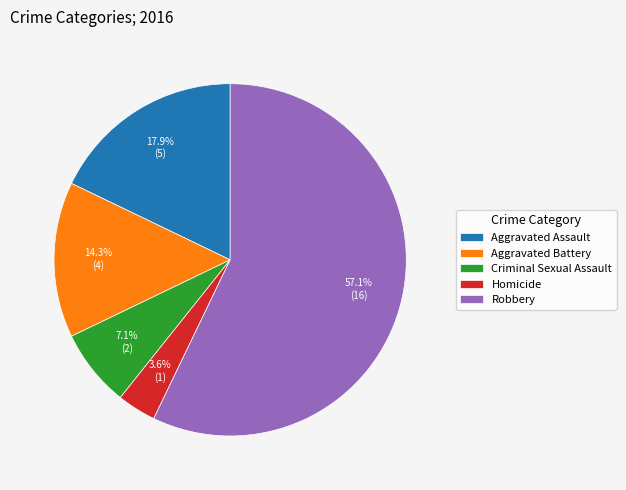

What percentage is the Homicide slice, to the nearest percent?

4%